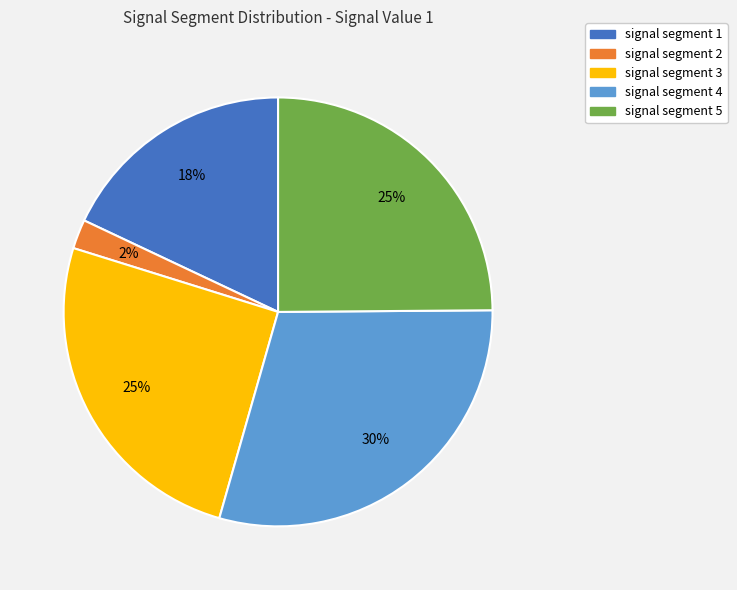

Combined, do signal segment 1 and signal segment 4 account for over 50%?

No